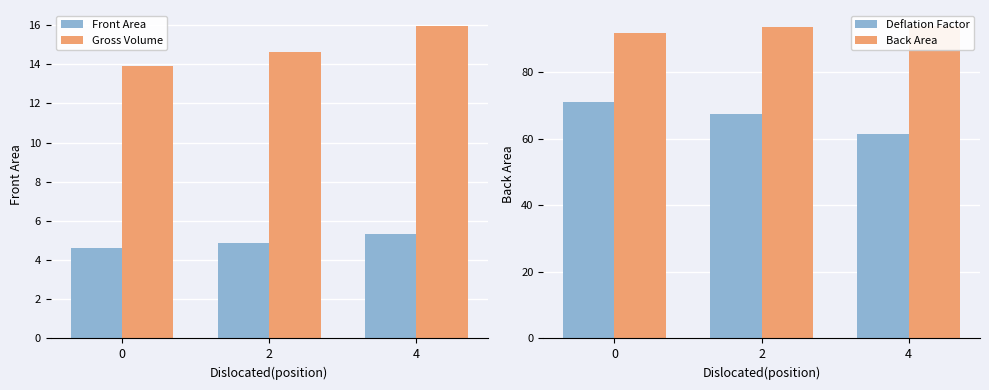

What is the value of the Front Area bar at the 2nd from the left?

4.9